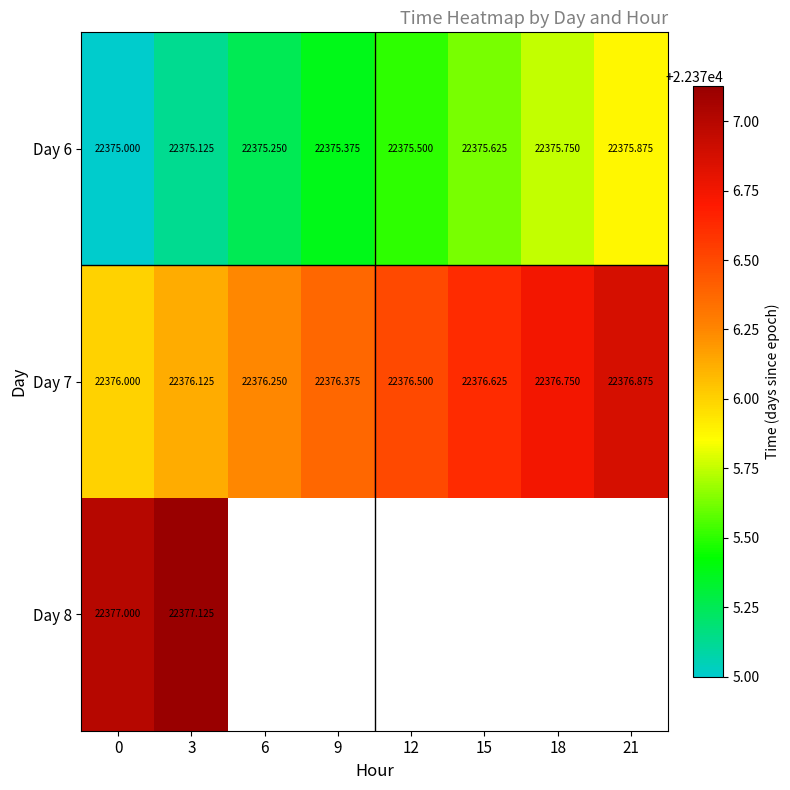

True or false: Day 7 has a value of 38840.9 at 21.

False